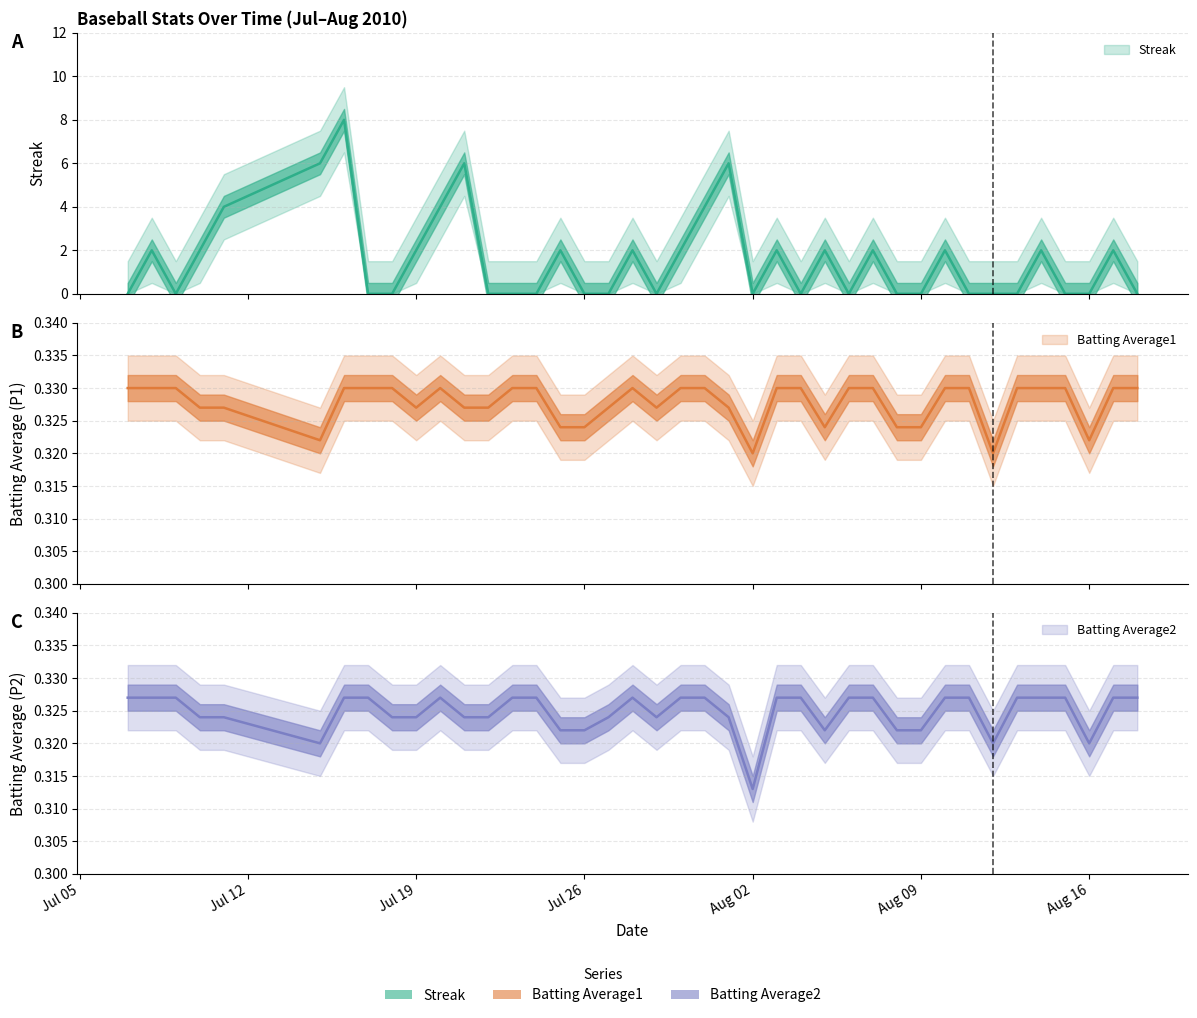

Which label corresponds to the smallest value in the chart?

2010-07-07